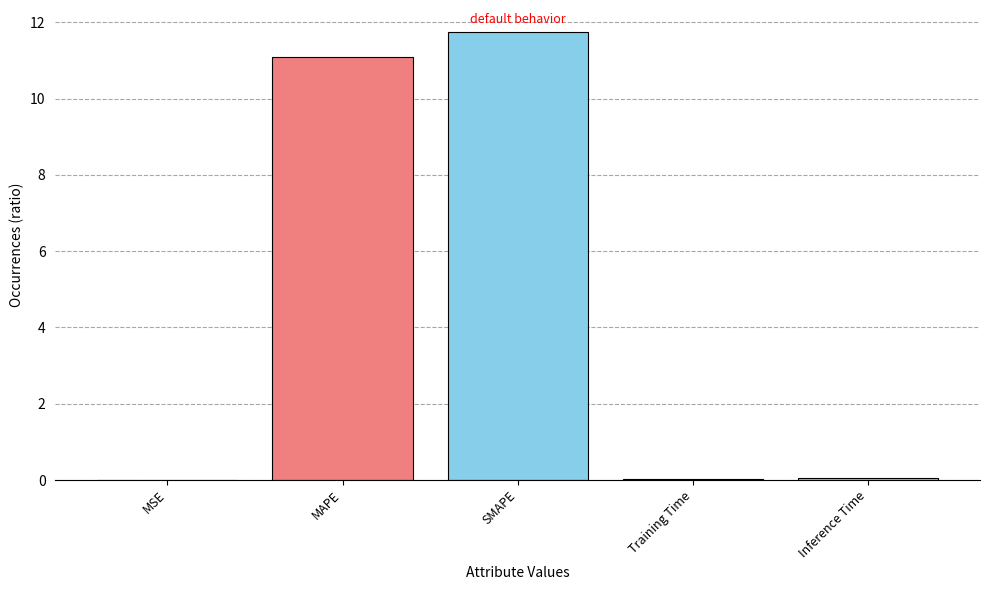

What is the approximate value at SMAPE?

11.7